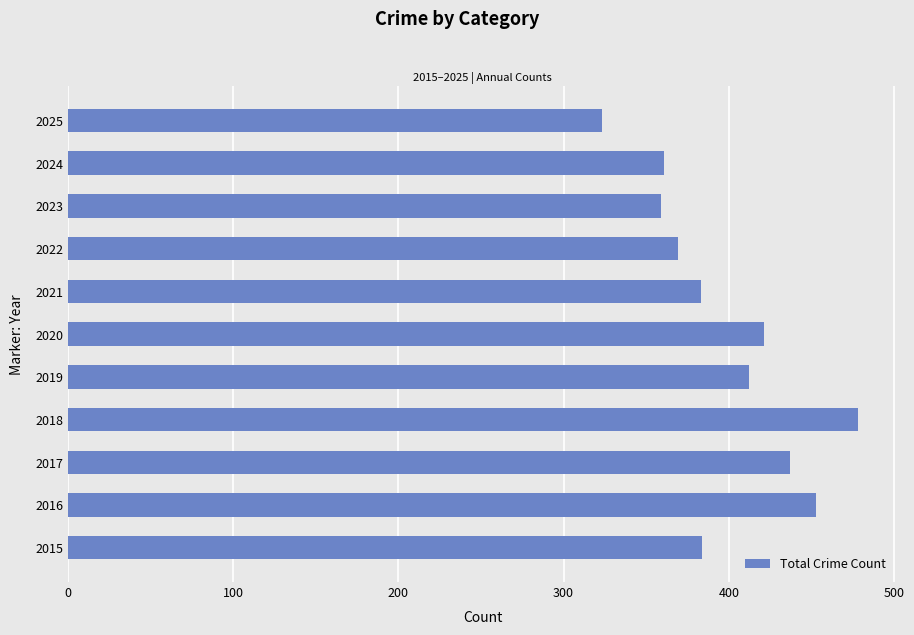

How many values are below 384?

5